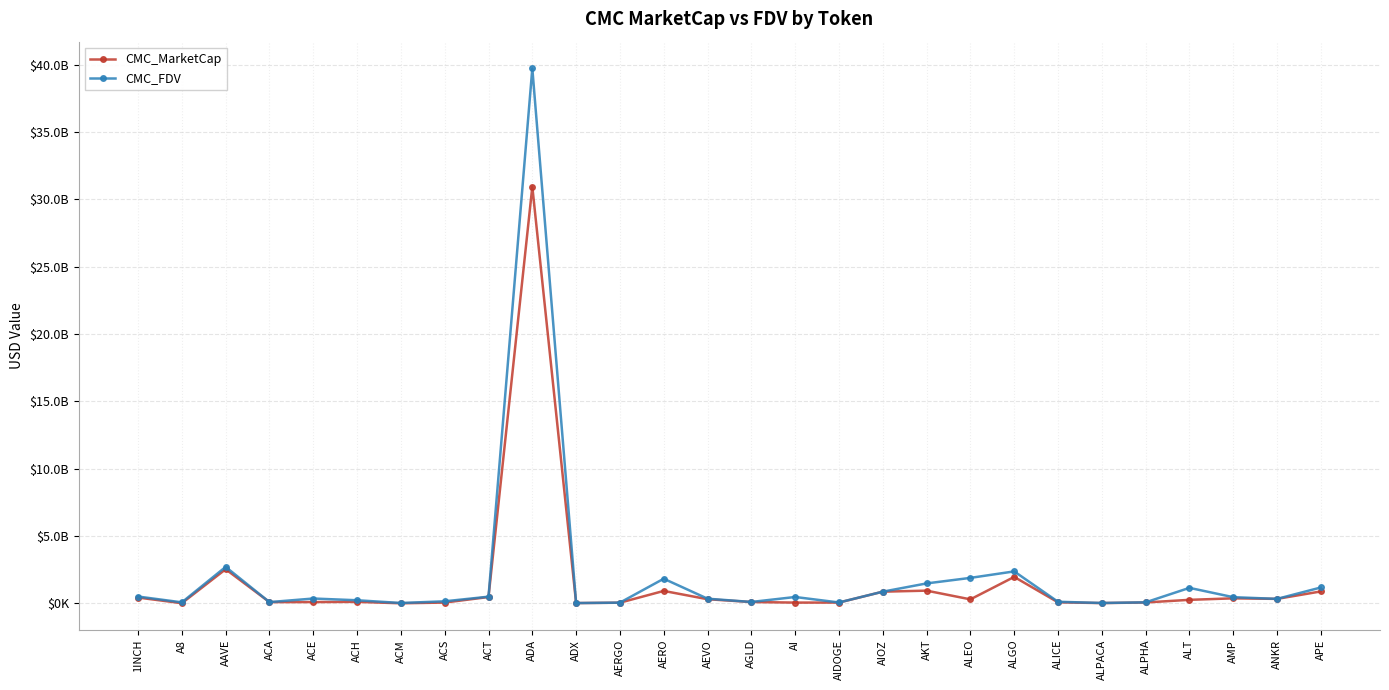

What are all the series names shown in the legend?

CMC_MarketCap, CMC_FDV